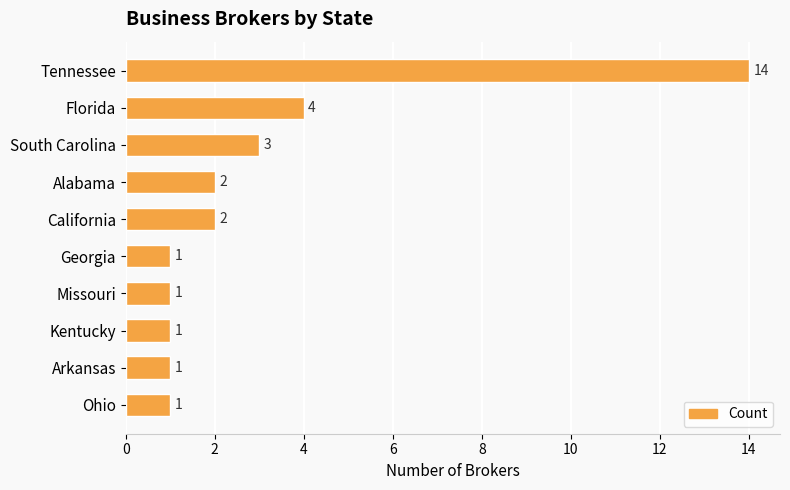

What is the maximum value shown in the chart?

14